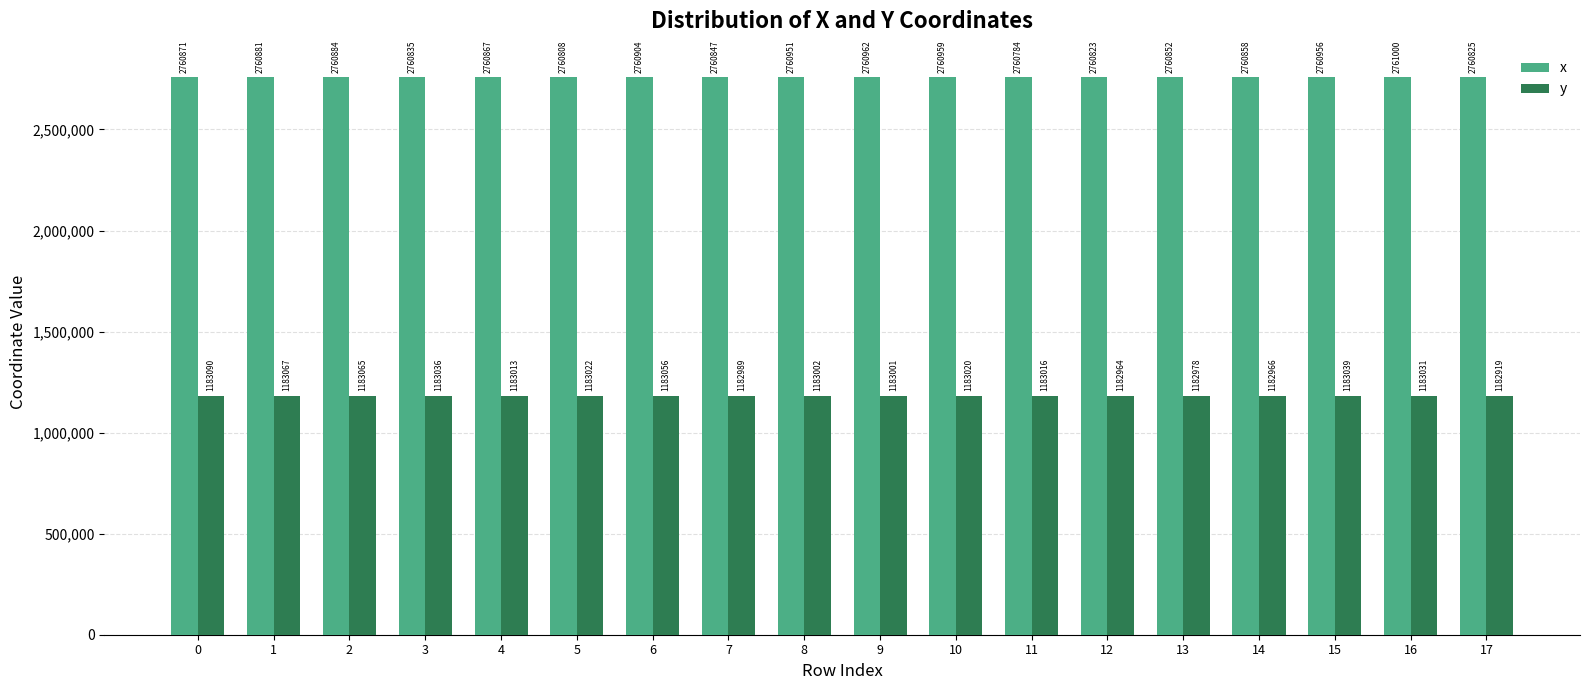

The x series shows 2760808.4 at 5. True or false?

True